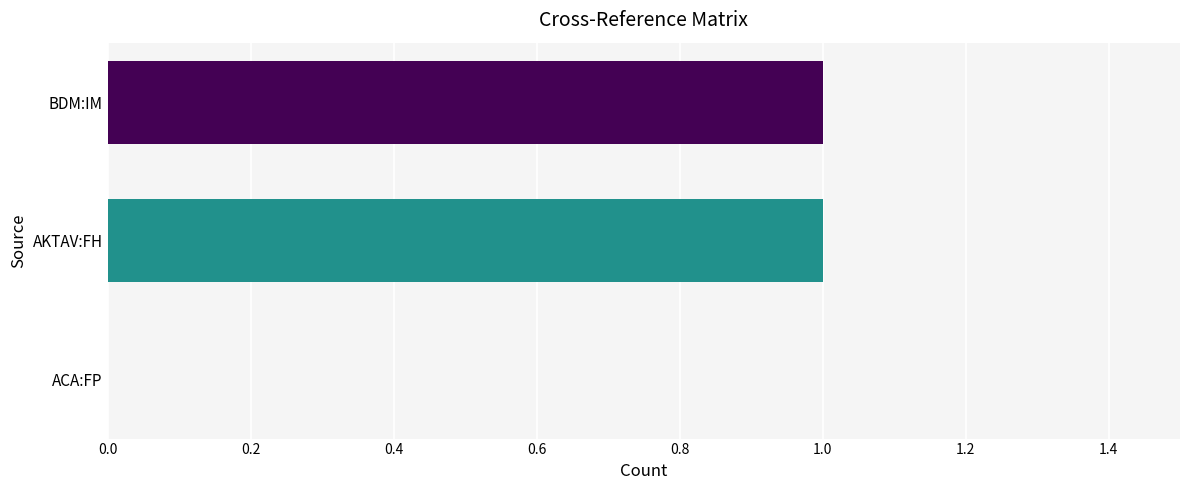

The value at BDM:IM is 1. True or false?

True